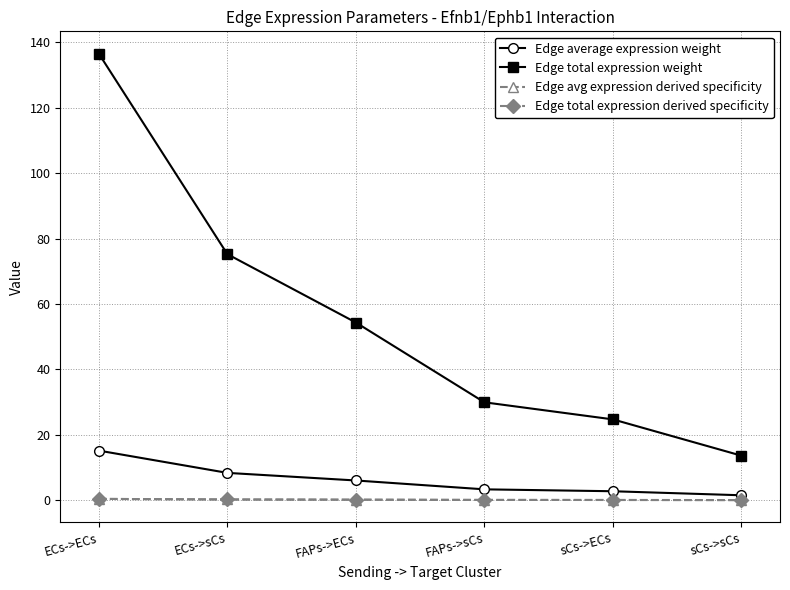

The Edge total expression weight series shows 24.7 at sCs->ECs. True or false?

True